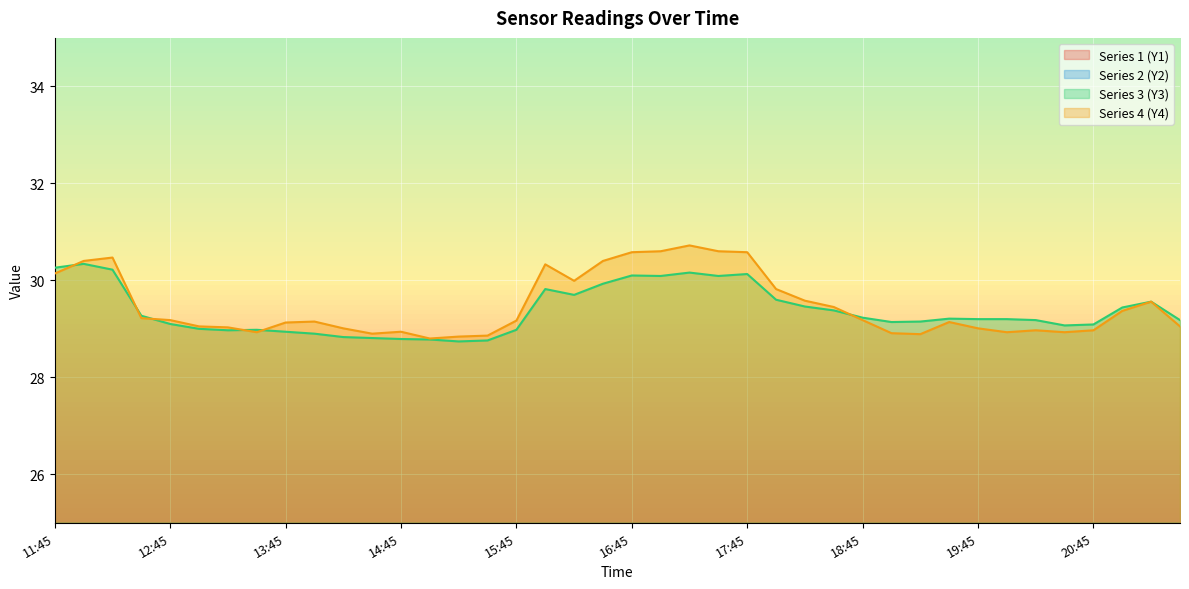

Where does the Y2 series first go above 7?

11:45